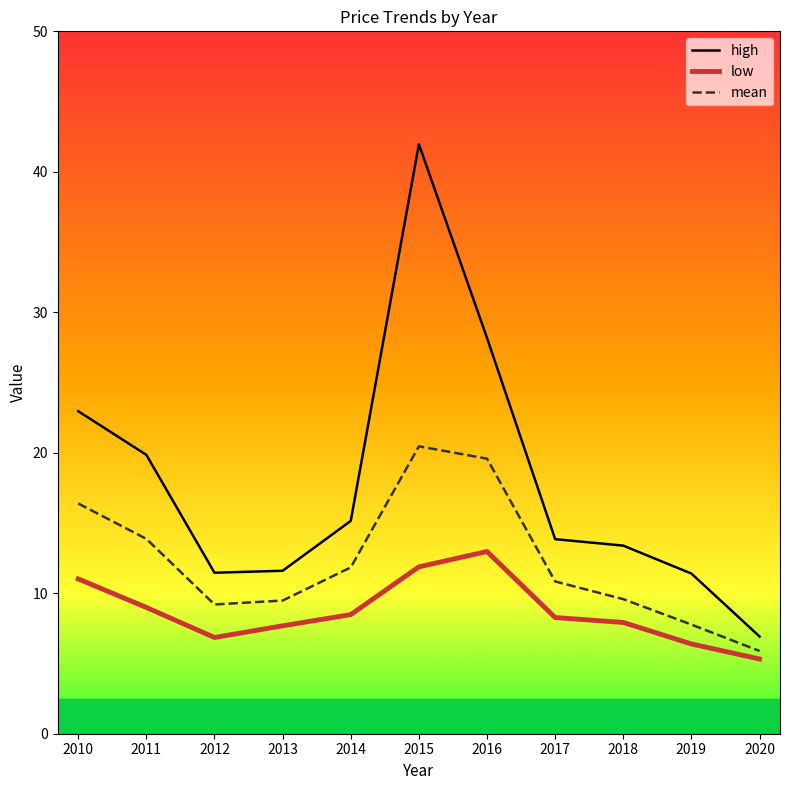

At which category is the sum across all series the highest?

2015